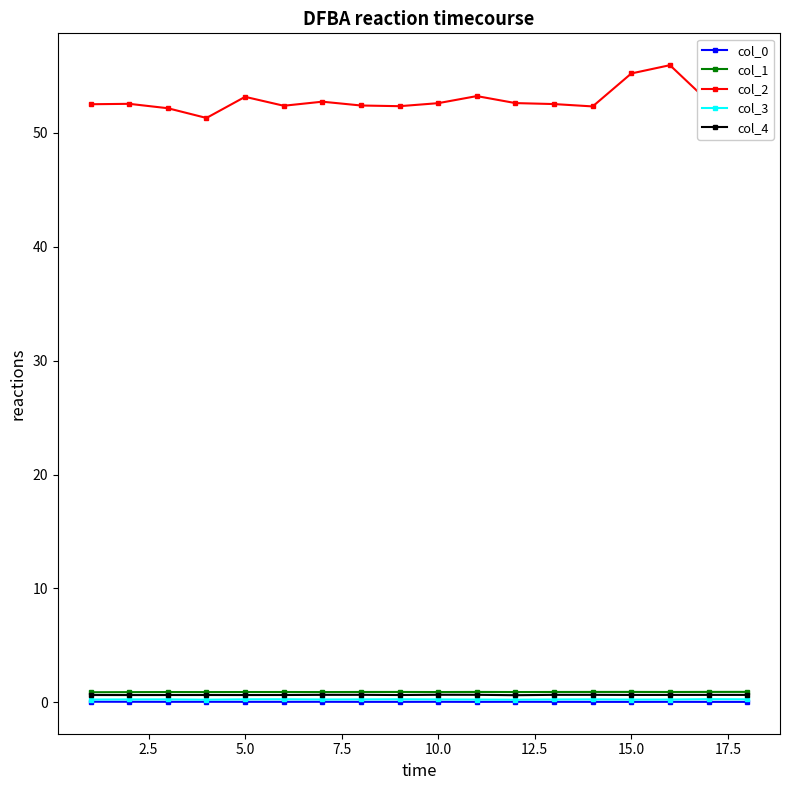

Which series has the largest range (max minus min)?

col_2